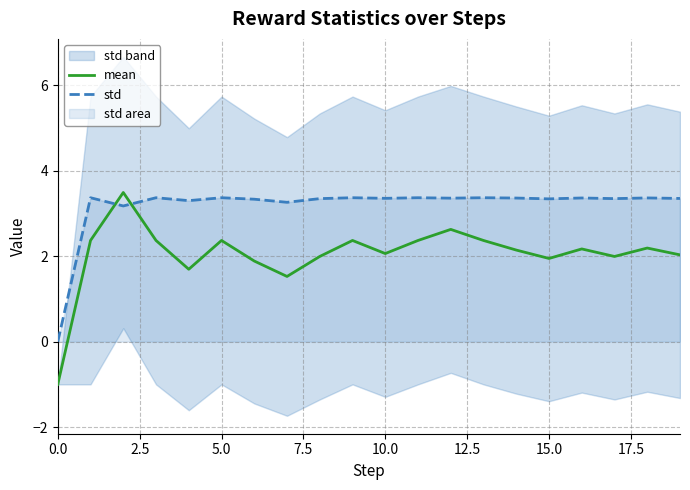

True or false: mean and std cross at least once.

True